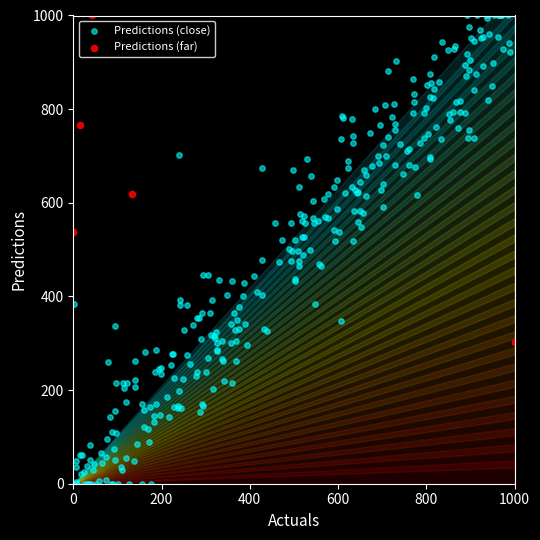

Which series has the widest spread of Y values?

Predictions (close)